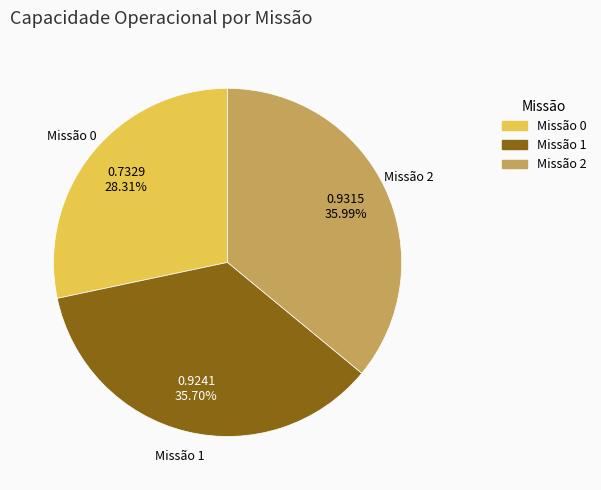

Is there any slice that represents more than half of the pie?

No